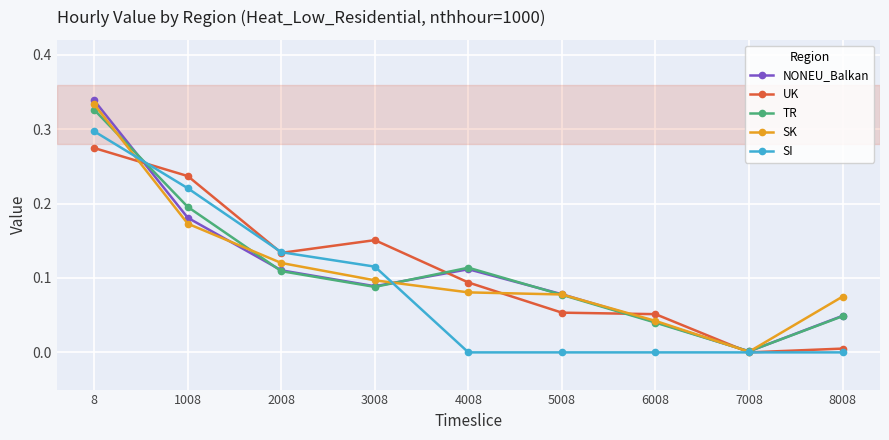

What are all the series names shown in the legend?

NONEU_Balkan, UK, TR, SK, SI